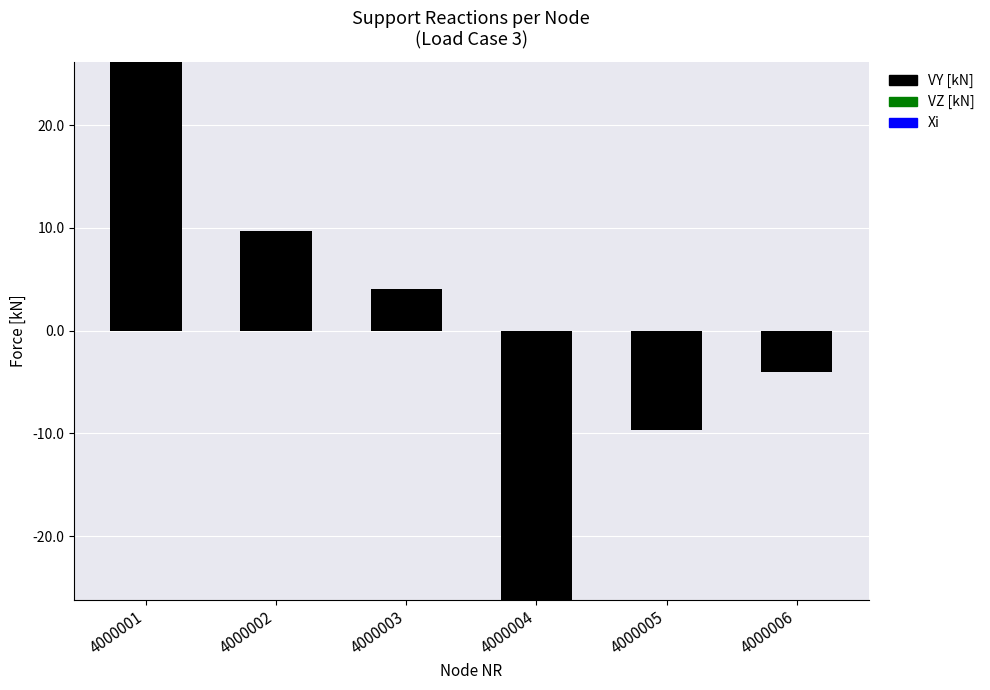

Read the value at 4000002.

9.7